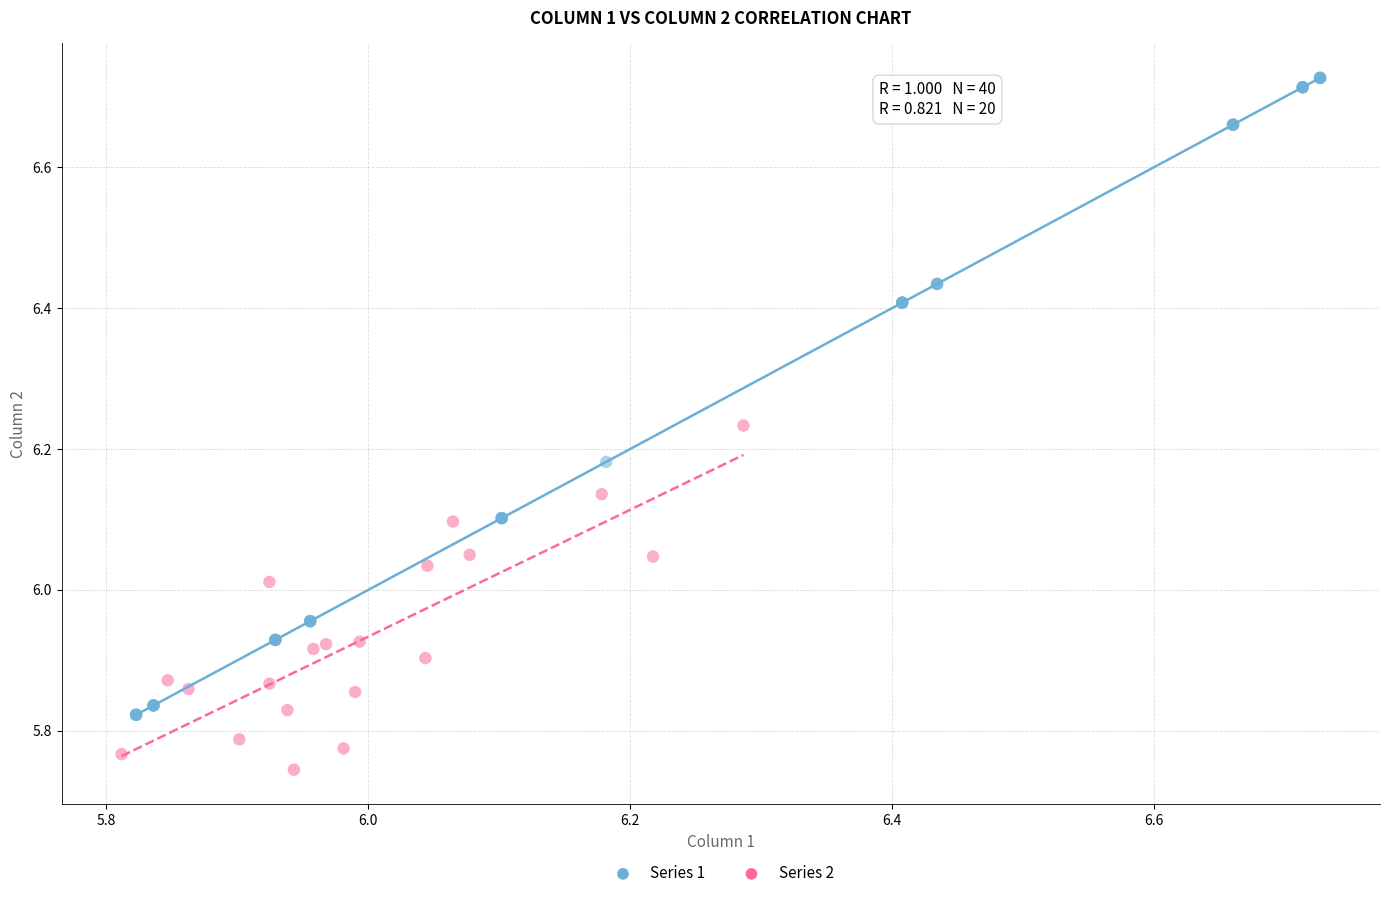

Which series reaches the minimum Y coordinate?

Series 2